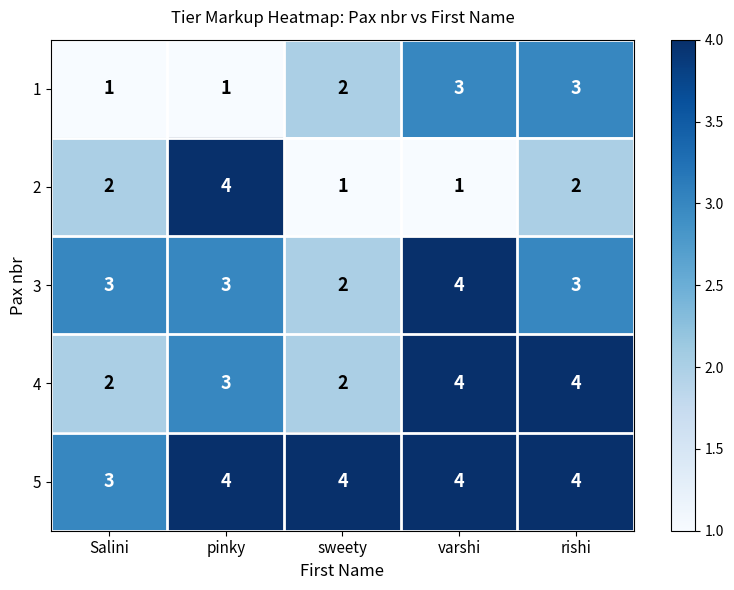

Reading left to right, extract all data points from this chart.

1: Salini=1	pinky=1	sweety=2	varshi=3	rishi=3
2: Salini=2	pinky=4	sweety=1	varshi=1	rishi=2
3: Salini=3	pinky=3	sweety=2	varshi=4	rishi=3
4: Salini=2	pinky=3	sweety=2	varshi=4	rishi=4
5: Salini=3	pinky=4	sweety=4	varshi=4	rishi=4